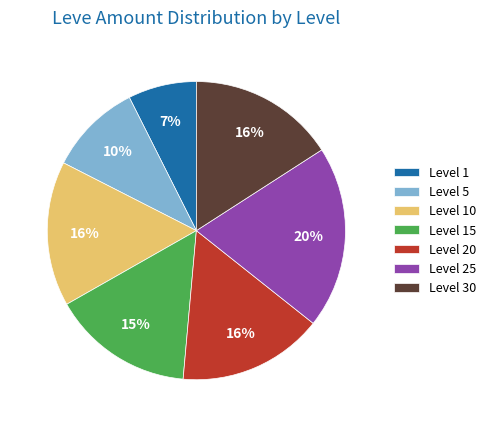

To the nearest percent, what is the combined percentage of Level 25 and Level 15?

35%